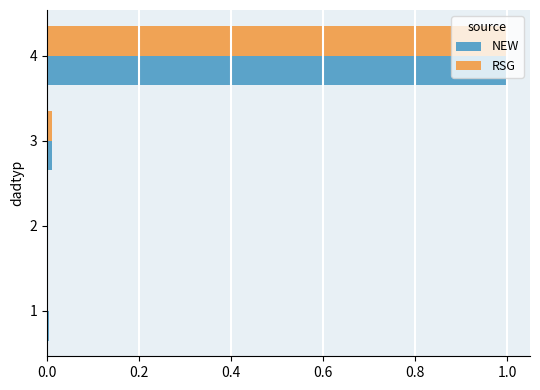

What is the sum of all RSG values?

1.0